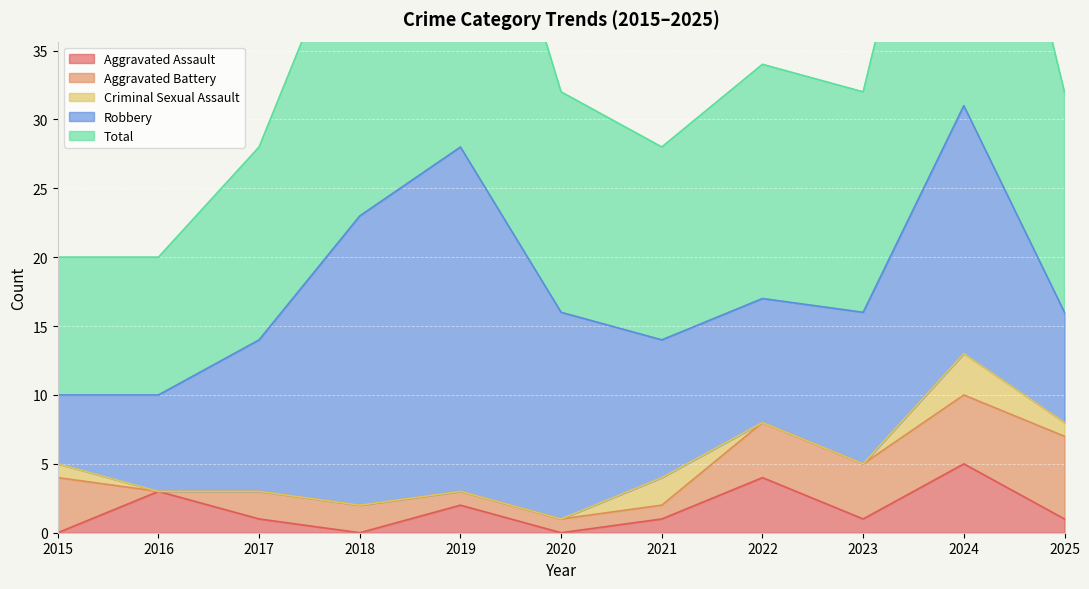

At 2018, list the series in order from largest to smallest.

Total, Robbery, Aggravated Battery, Aggravated Assault, Criminal Sexual Assault